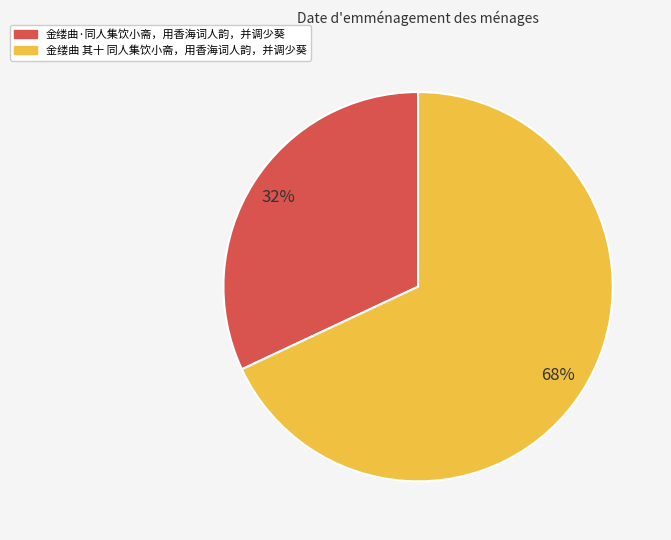

Which slice is the largest?

金缕曲 其十 同人集饮小斋，用香海词人韵，并调少葵